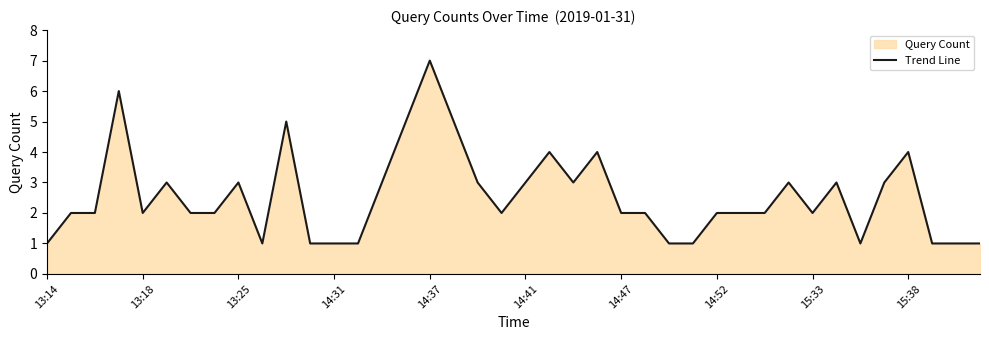

Is it true that the value at 14:31 is 10?

False